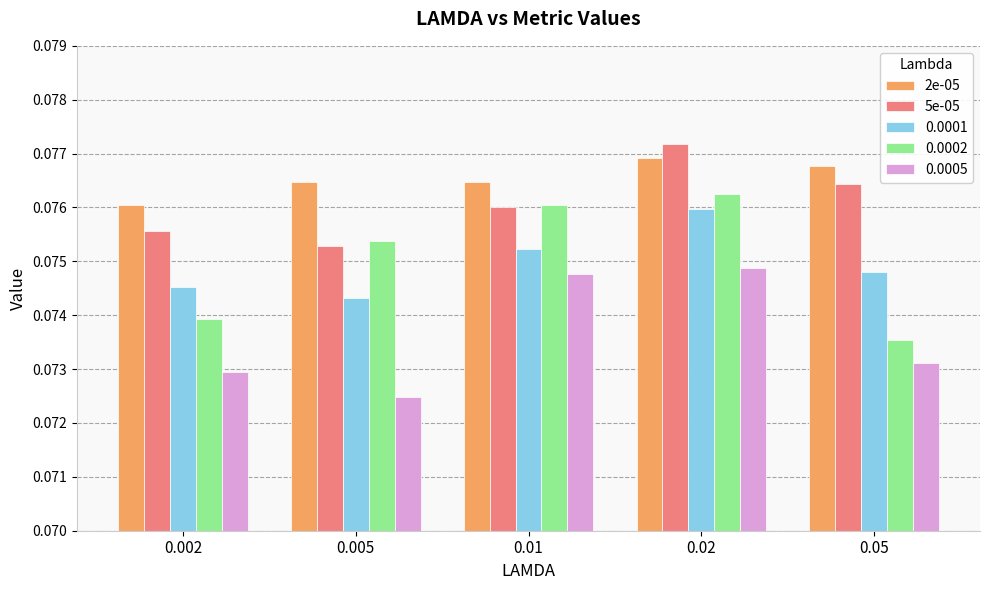

True or false: 0.0001 has a value of 0.0 at 0.005.

False